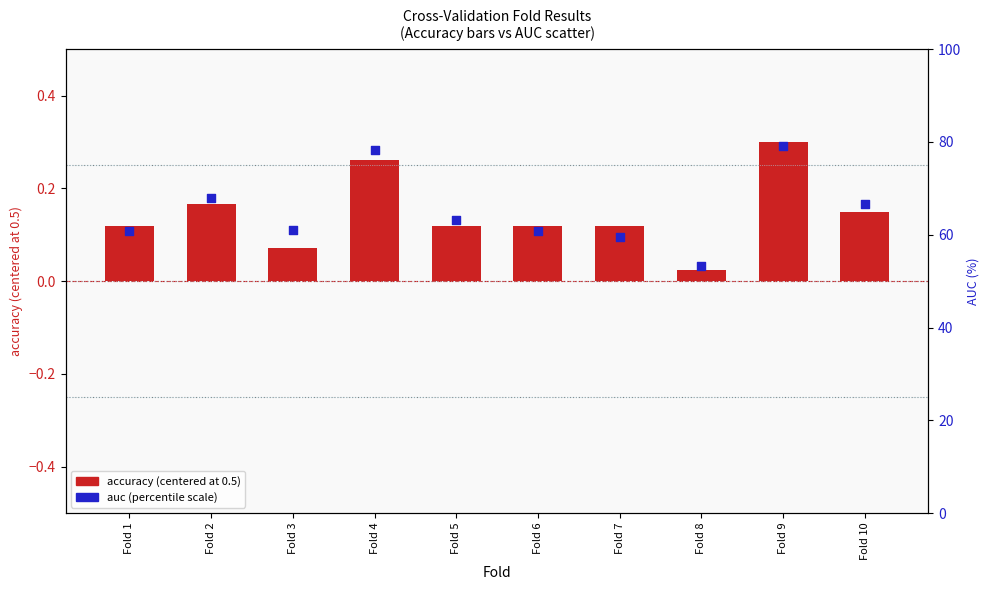

What is the total value across all series at Fold 2?

68.0